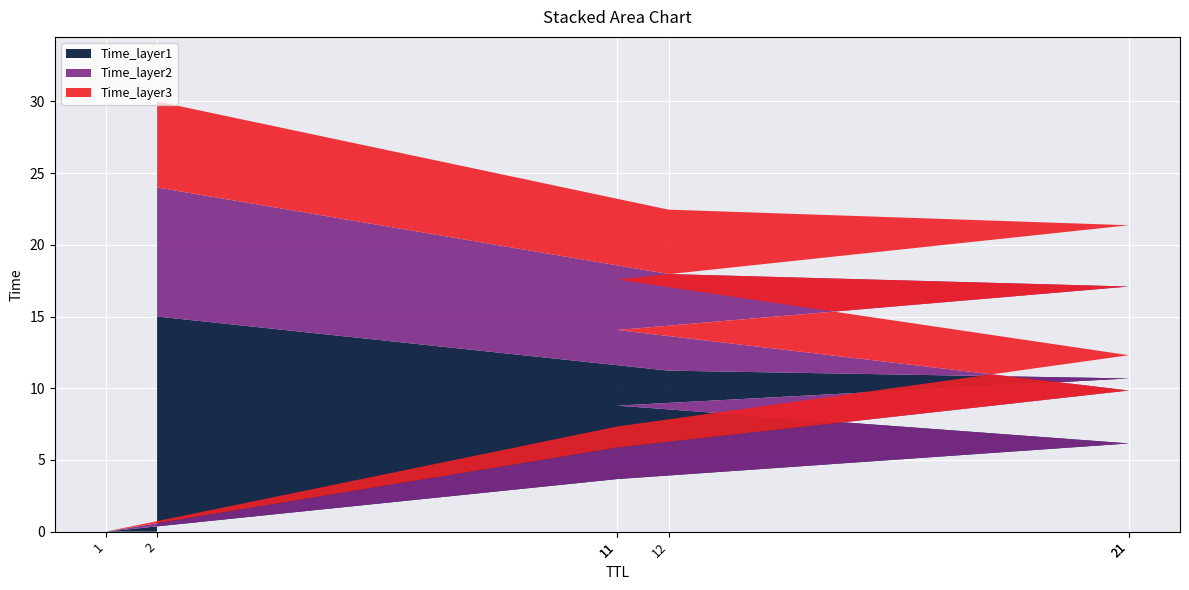

Reading left to right, what are all the values shown in this chart?

0.0	7.3	12.3	17.6	21.4	22.5	30.0